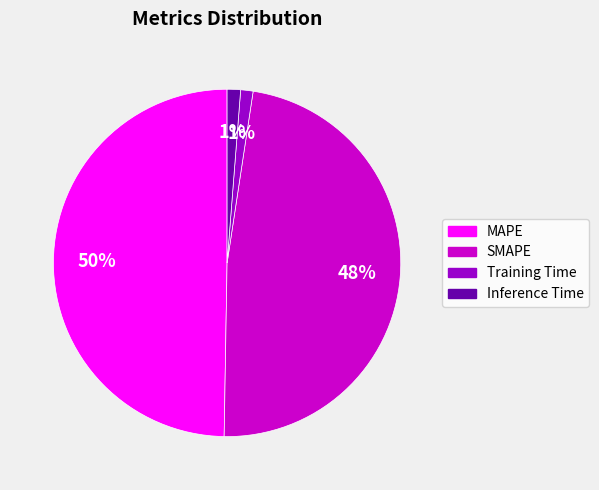

Is there any slice that represents more than half of the pie?

No